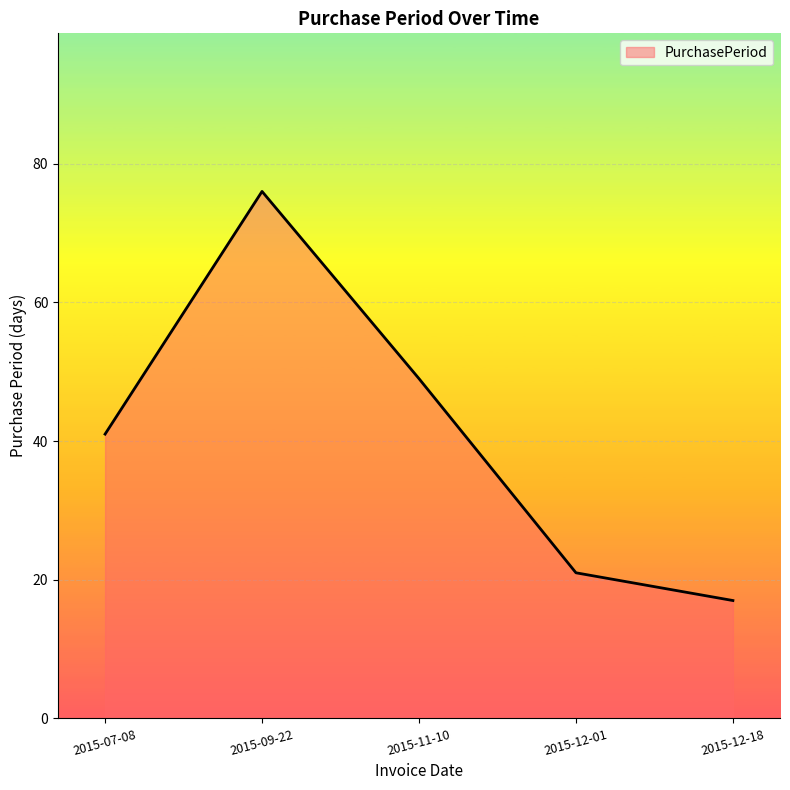

Is it true that the value at 2015-12-01 is 21?

True